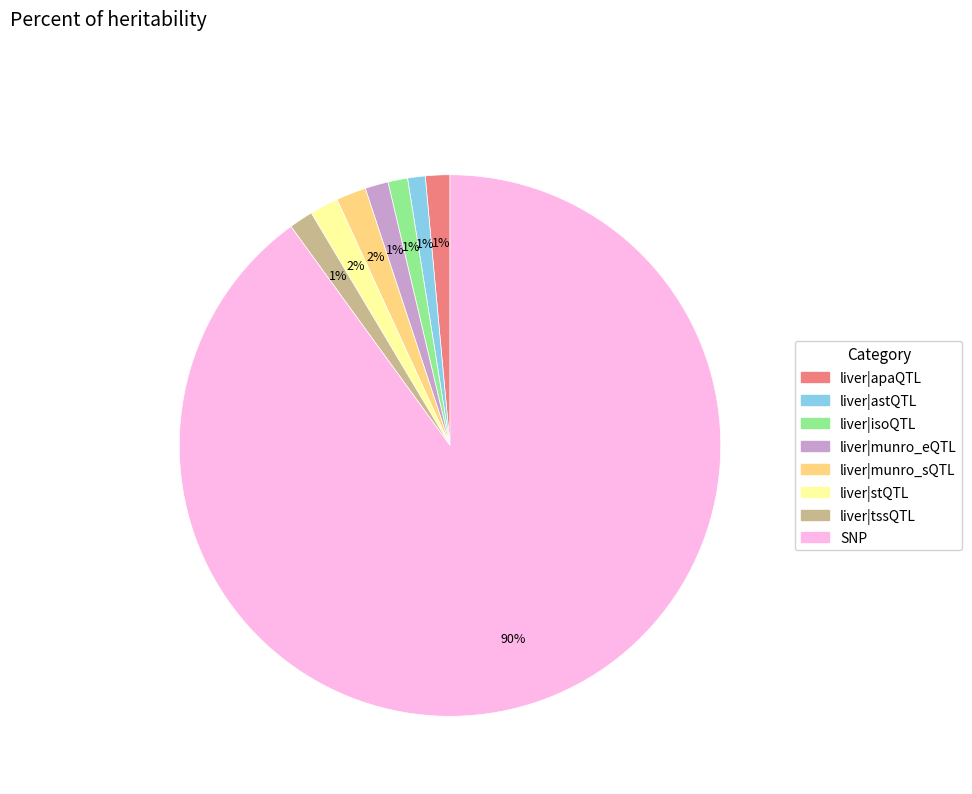

Is there any slice that represents more than half of the pie?

Yes